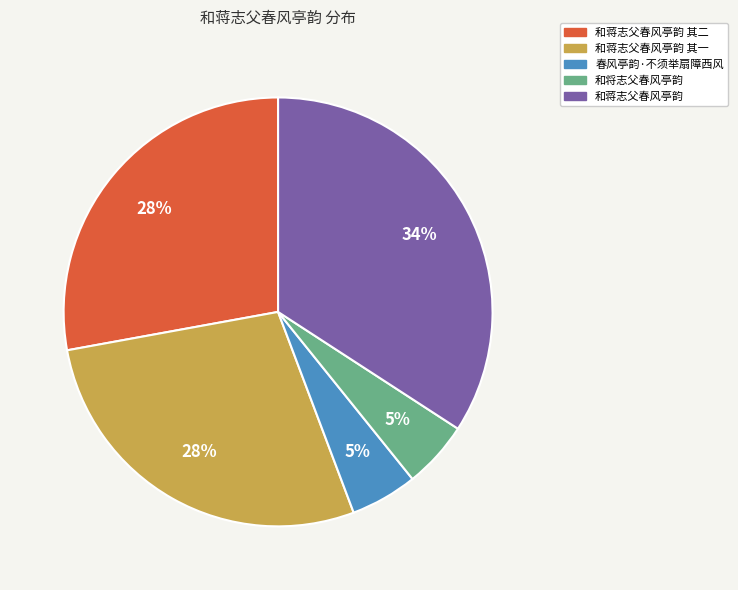

Is the sum of 和蒋志父春风亭韵 其二 and 和蒋志父春风亭韵 其一 greater than half?

Yes